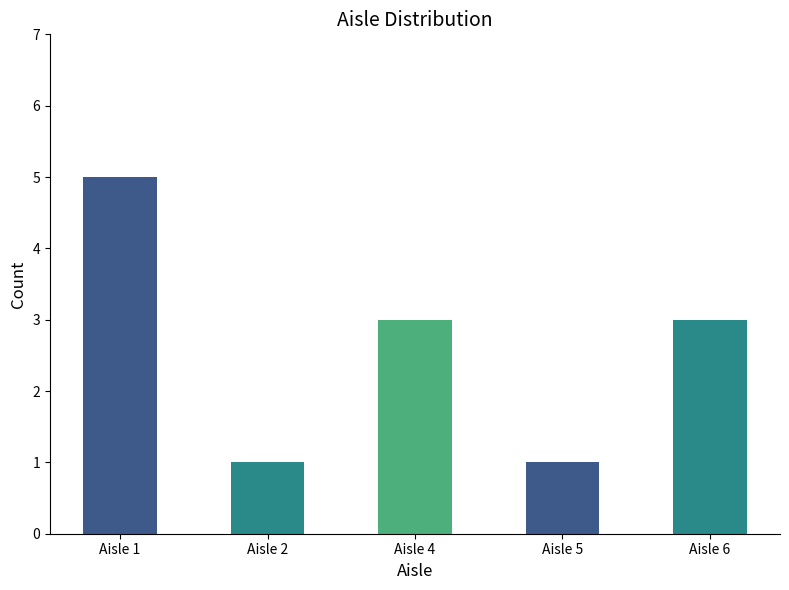

What is the difference between the values at Aisle 1 and Aisle 4?

2